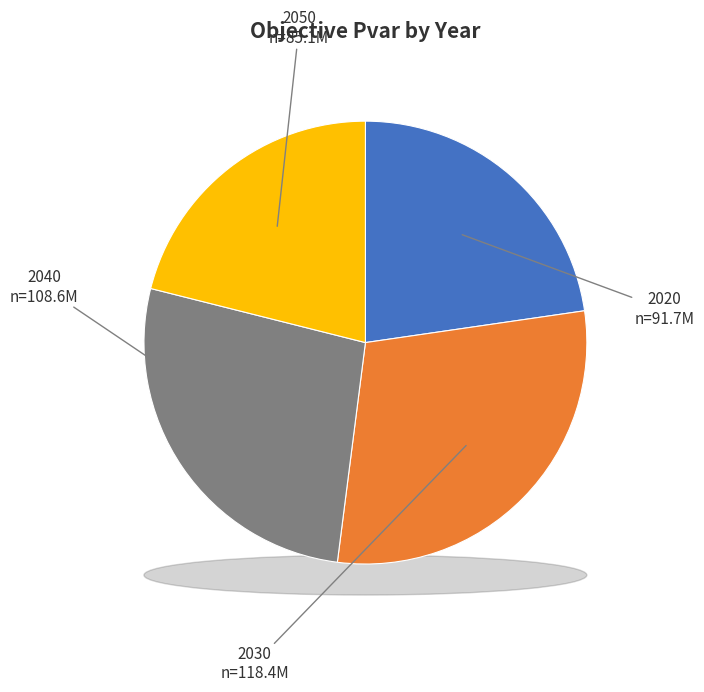

To the nearest percent, what is the difference between the largest and smallest slice percentages?

8%